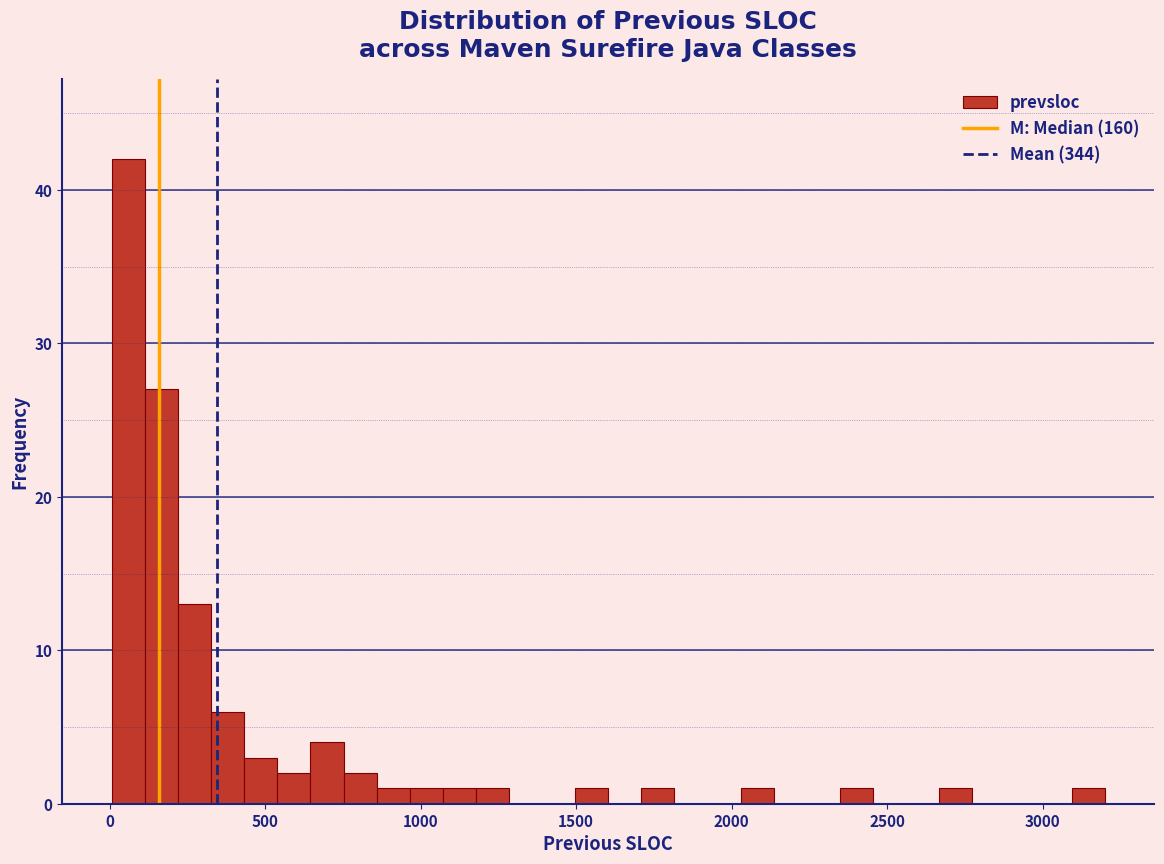

Around what value on the x-axis is the tallest bar? Give the approximate position of its centre, as read against the axis.

50